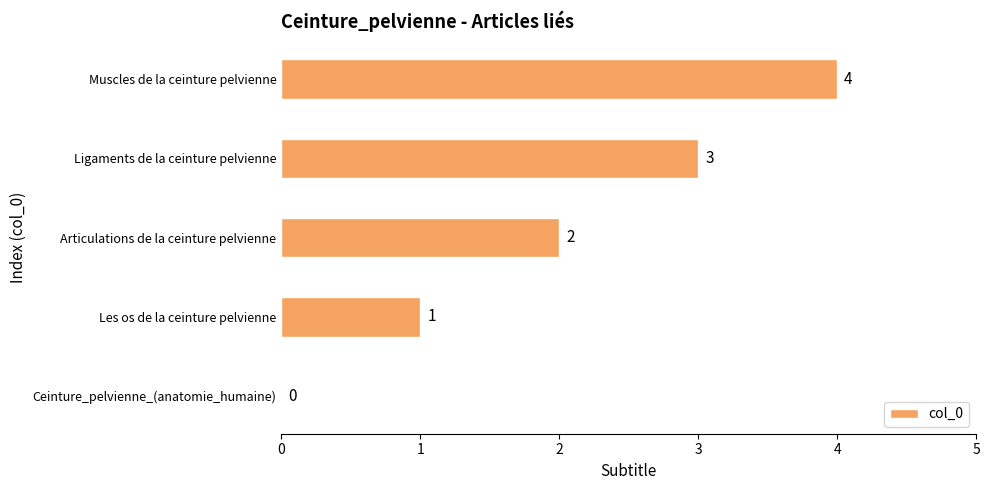

Is it true that the value at Muscles de la ceinture pelvienne is 4?

True